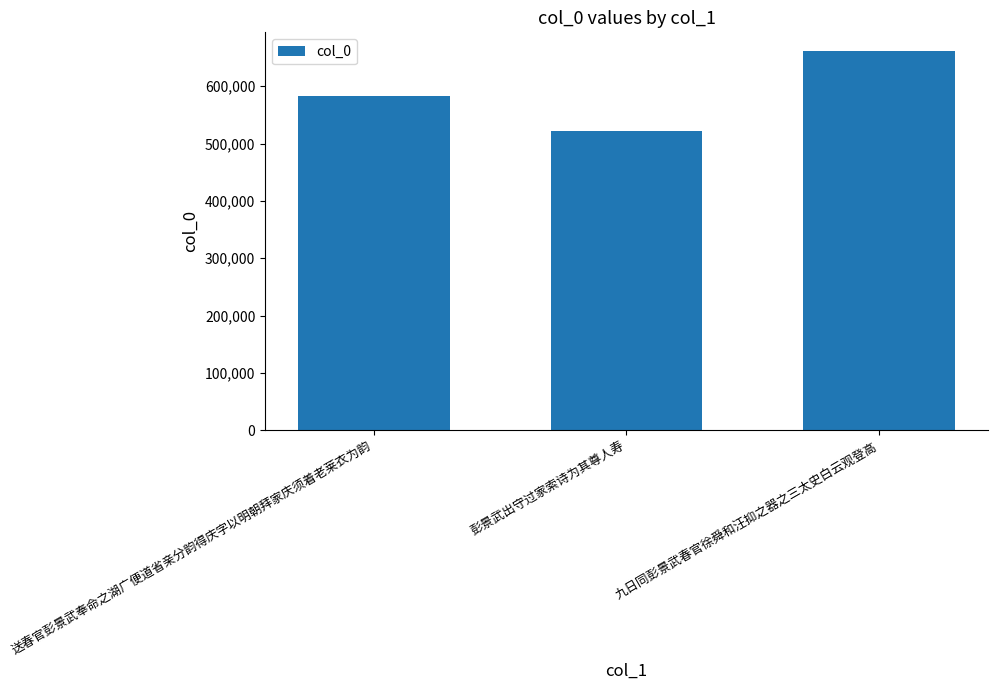

Read the value at 送春官彭景武奉命之湖广便道省亲分韵得庆字以明朝拜家庆须着老莱衣为韵, to the nearest 100.

583500